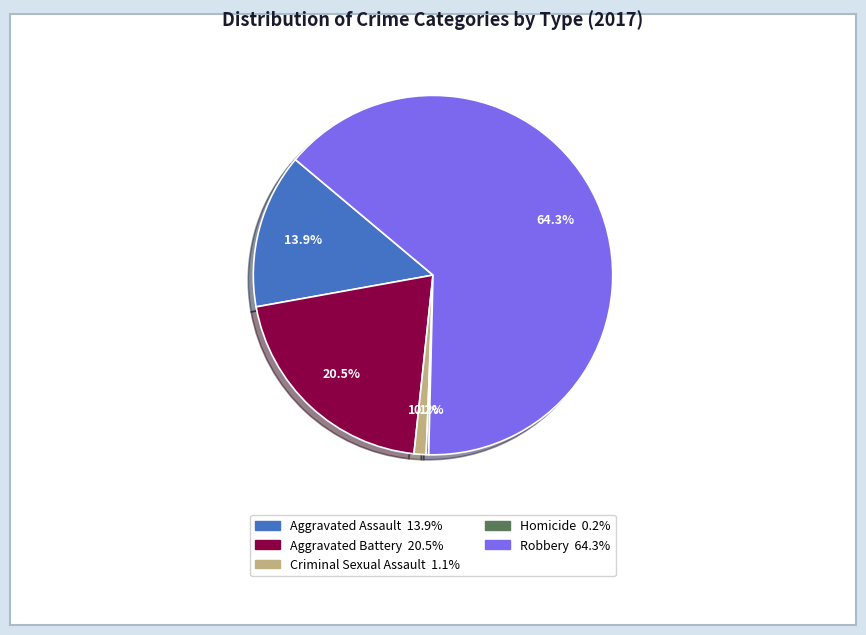

To the nearest percent, what is the difference between the Aggravated Assault and Aggravated Battery slice percentages?

7%